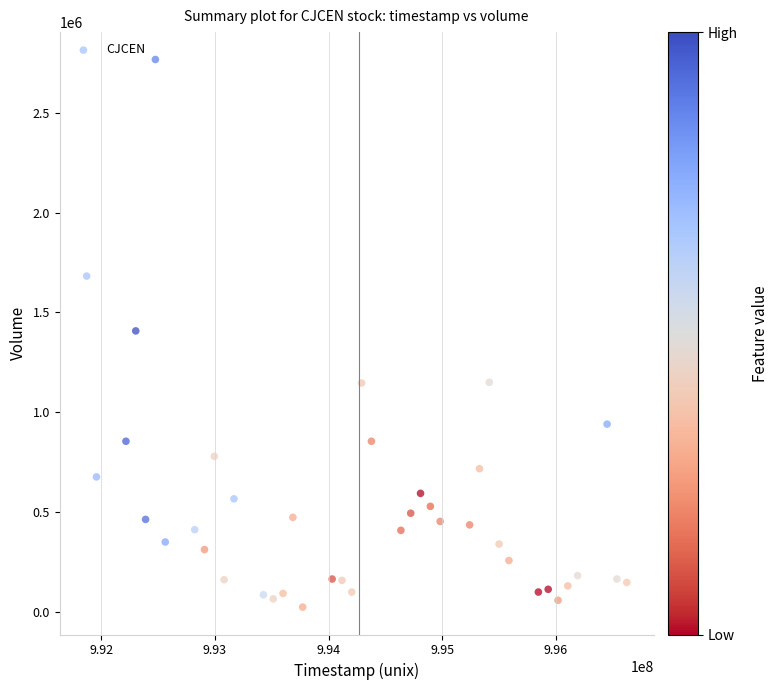

What is the range of Y values (max minus min)?

2742168